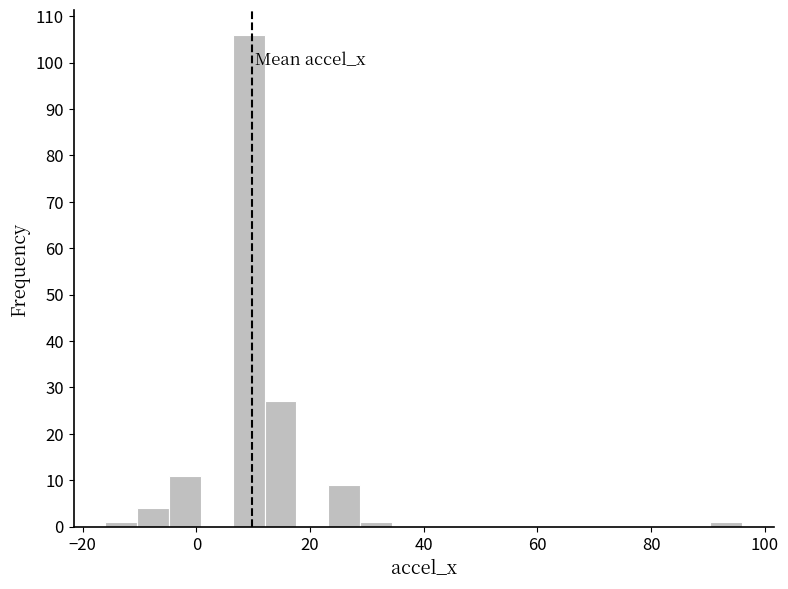

Around what value on the x-axis is the tallest bar? Give the approximate position of its centre, as read against the axis.

10